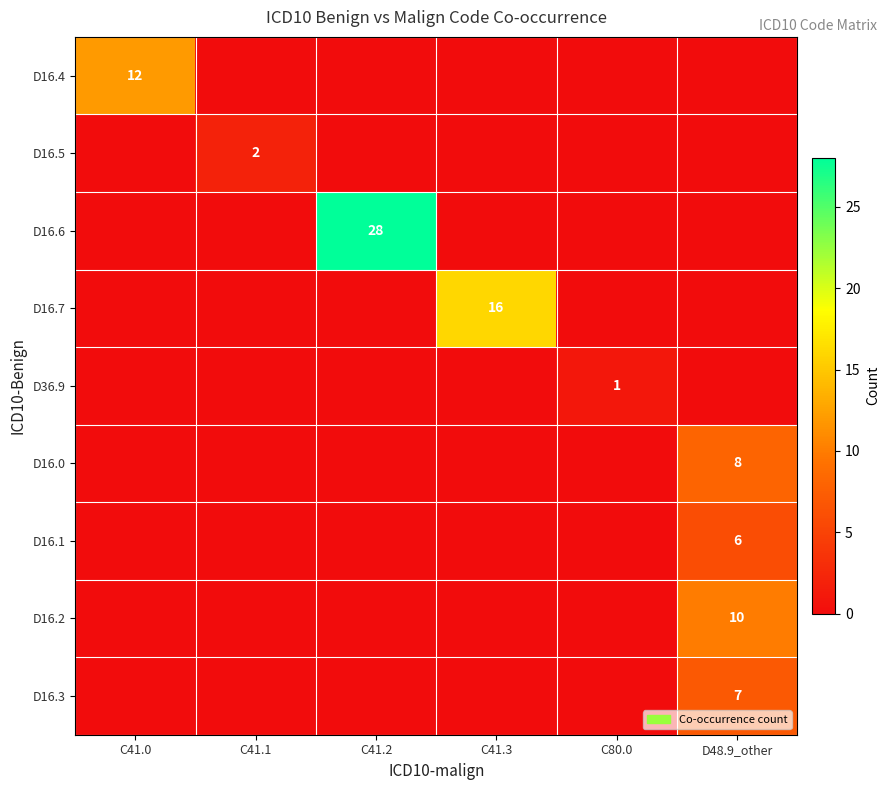

True or false: D16.4 has a value of 21 at C41.0.

False